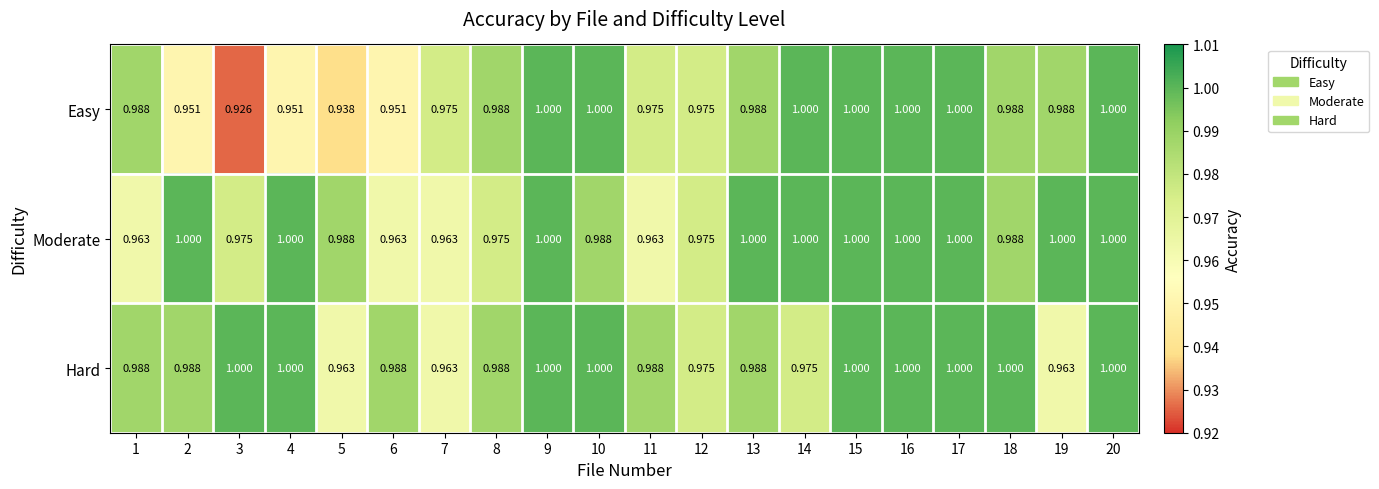

Which series has the largest total across all categories?

Hard